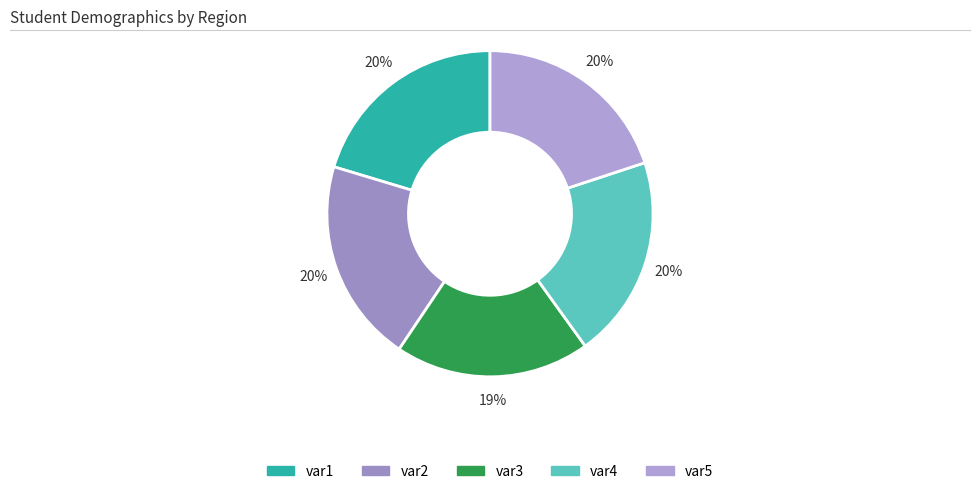

True or false: var2 accounts for 9% of the total.

False